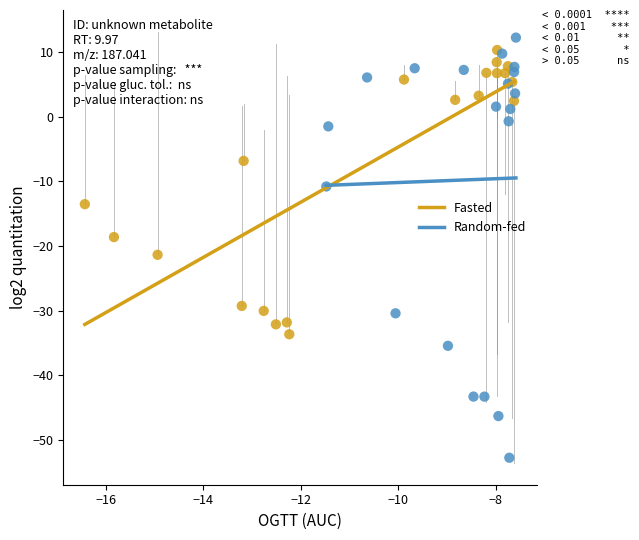

Which series reaches the minimum Y coordinate?

Random-fed